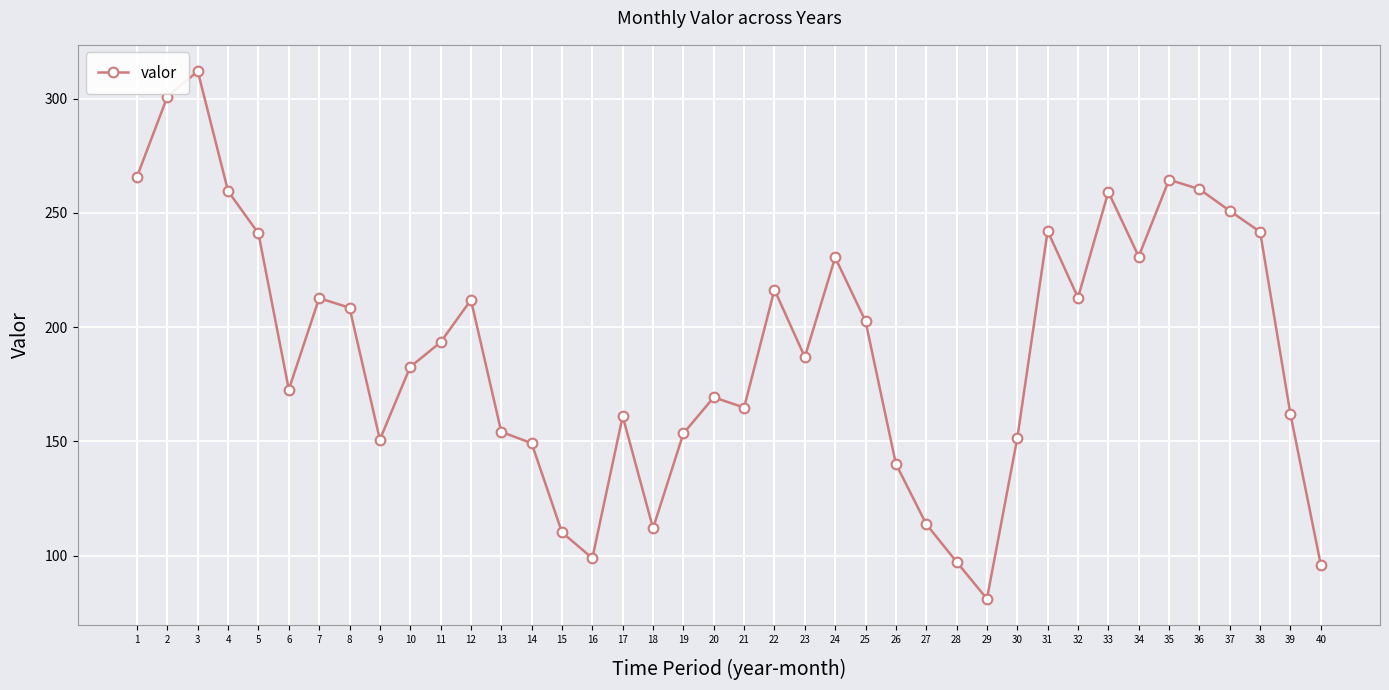

Between 3 and 18, which is larger?

3